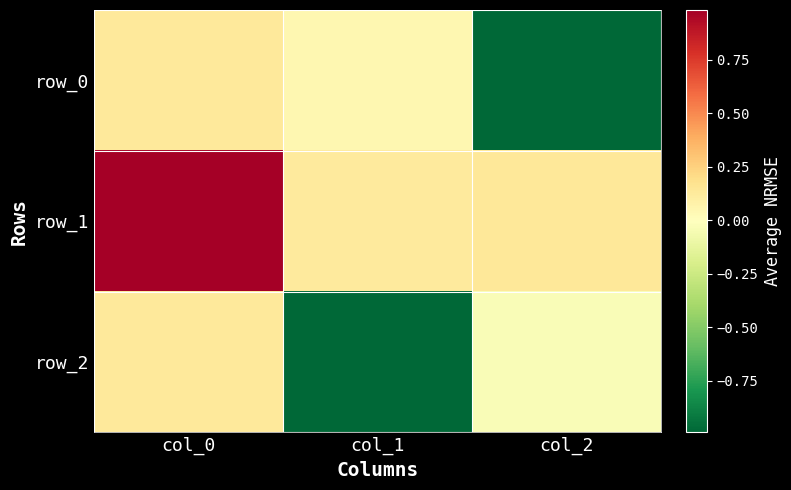

List the series in order of their peak value, highest first.

row_1, row_0, row_2